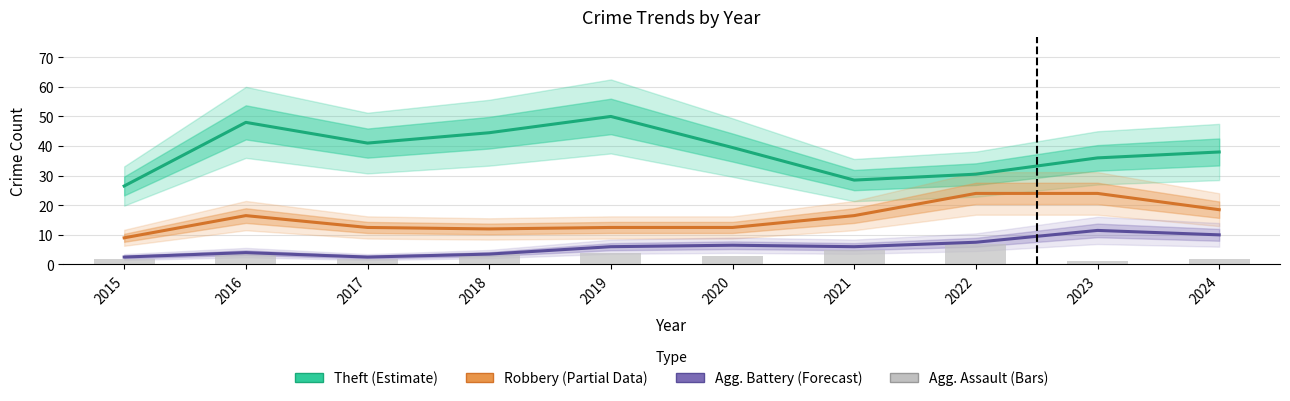

Where is Robbery (Partial Data) nearest to the value 16?

2016